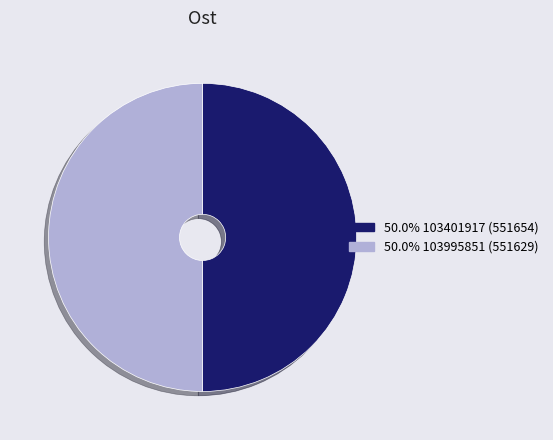

Is the sum of 50.0% 103995851 (551629) and 50.0% 103401917 (551654) greater than half?

Yes